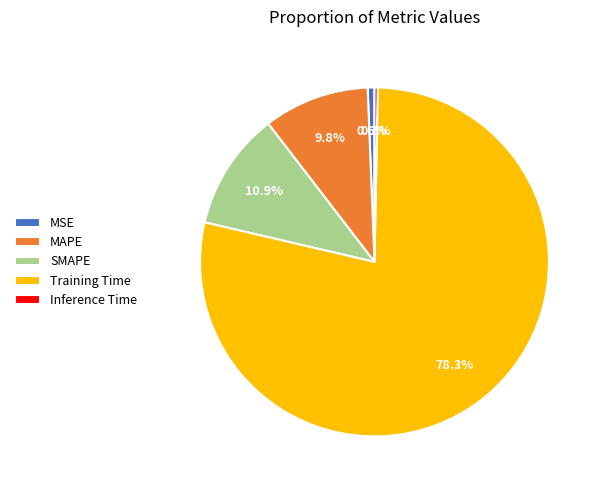

Between Inference Time and MAPE, which is larger?

MAPE